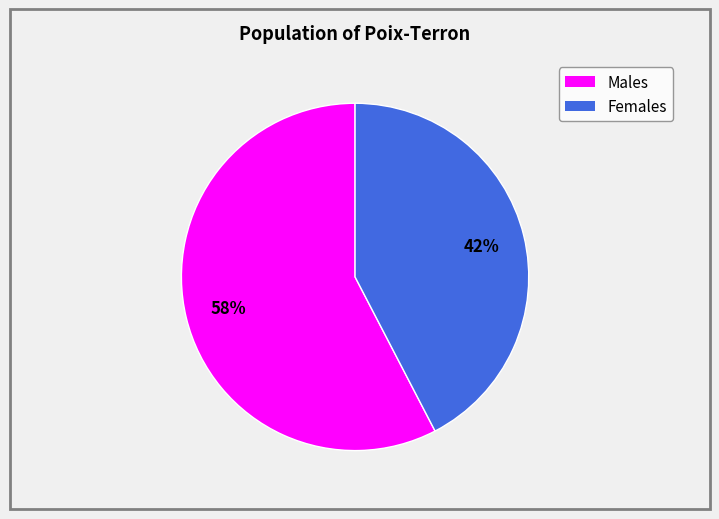

Does any single category account for the majority?

Yes